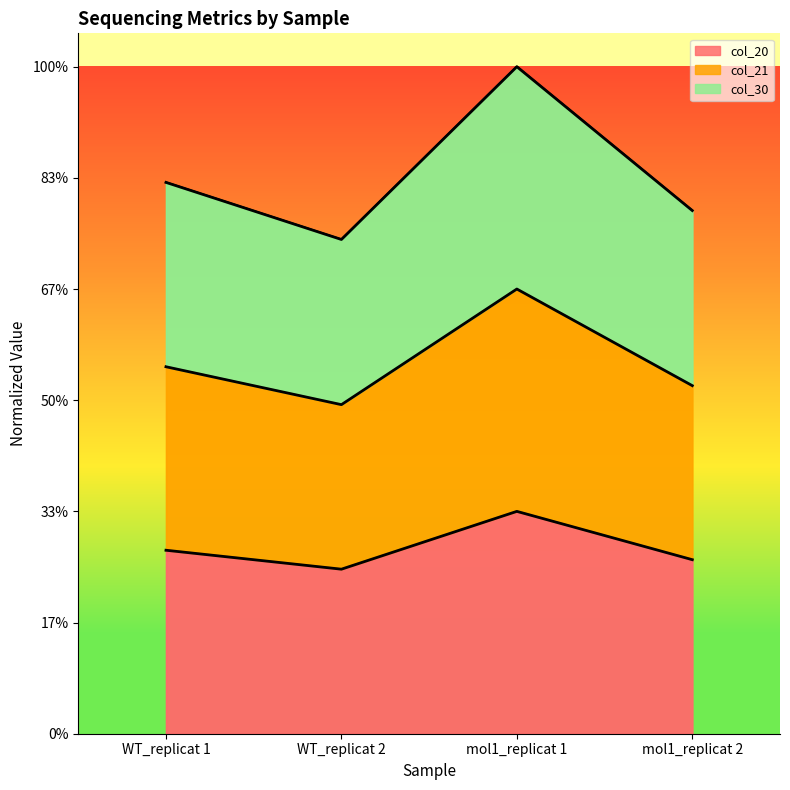

How many data points does each series have?

4